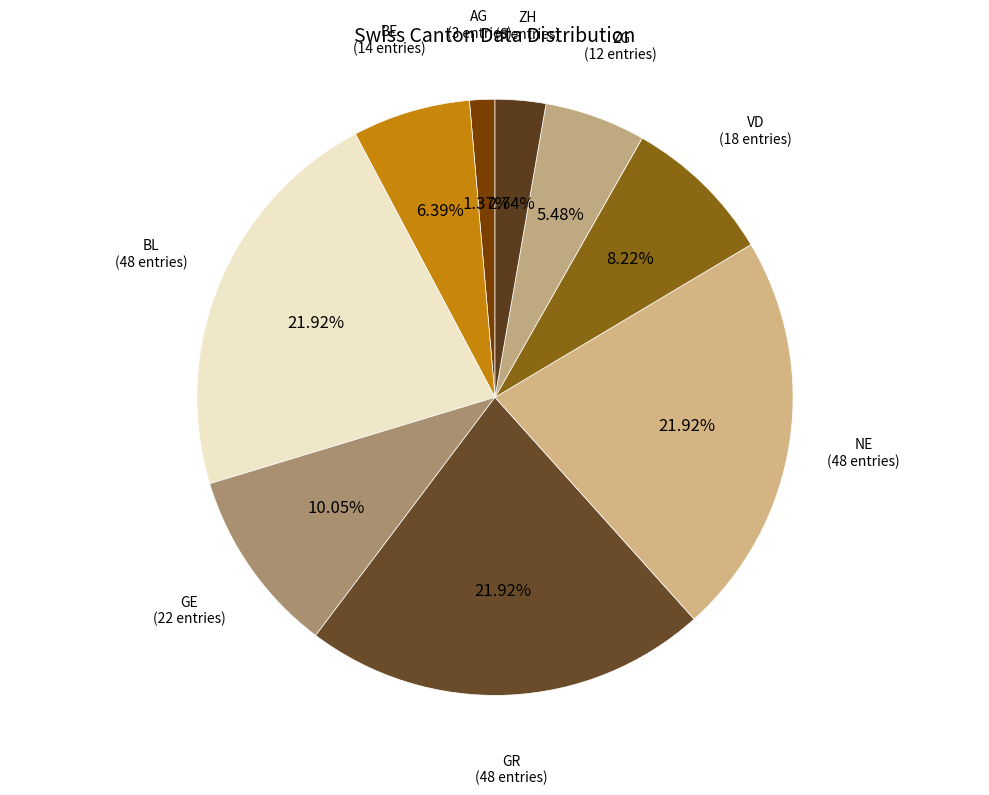

How many slices are in this pie chart?

9